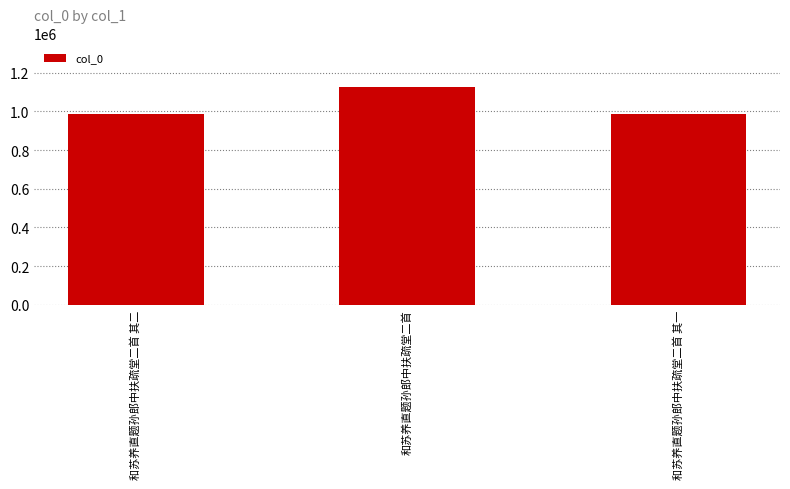

How many data points does each series have?

3